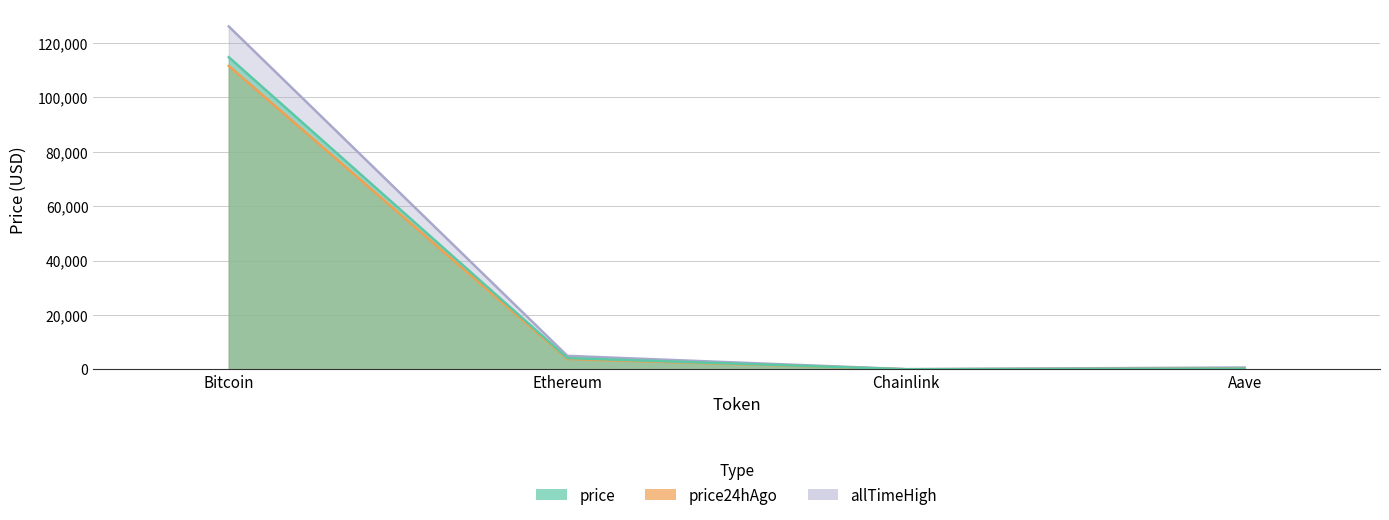

True or false: allTimeHigh has a value of 69509.3 at Bitcoin.

False